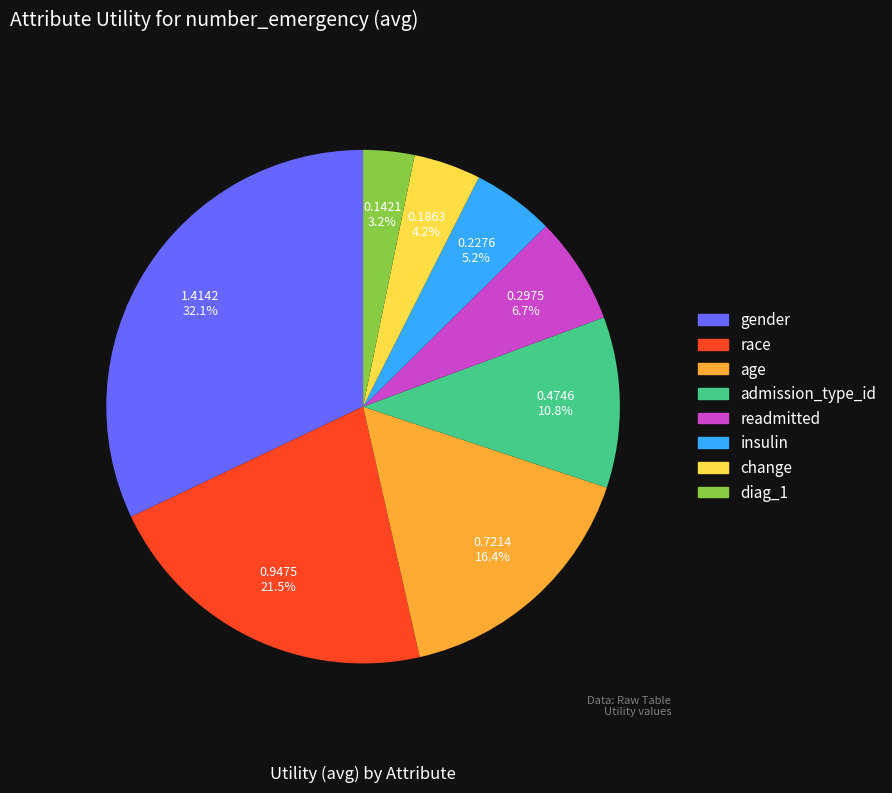

Does any single category account for the majority?

No